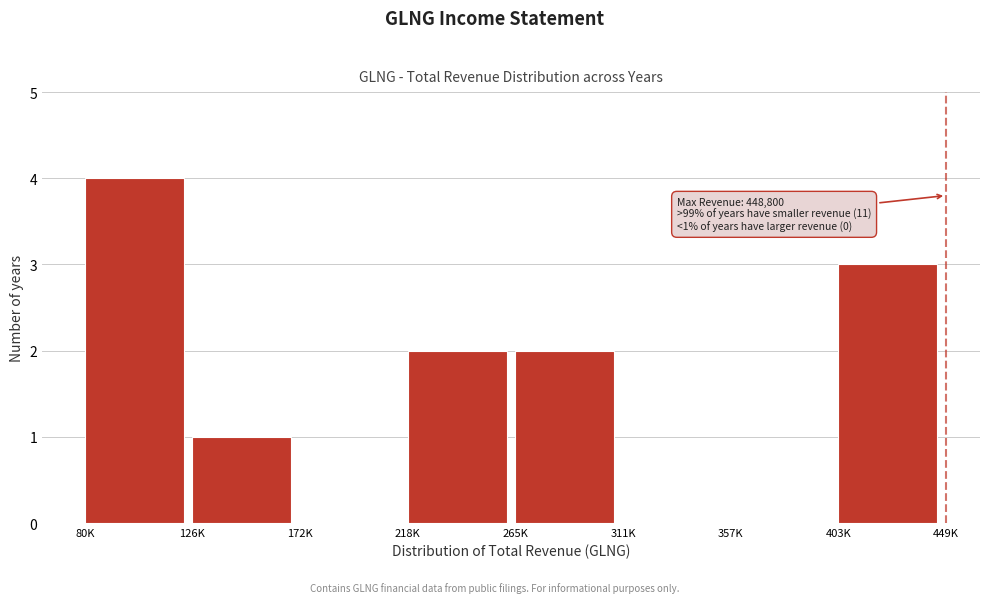

Reading right to left, transcribe all the data shown in this chart.

403K=3	357K=0	311K=0	265K=2	218K=2	172K=0	126K=1	80K=4